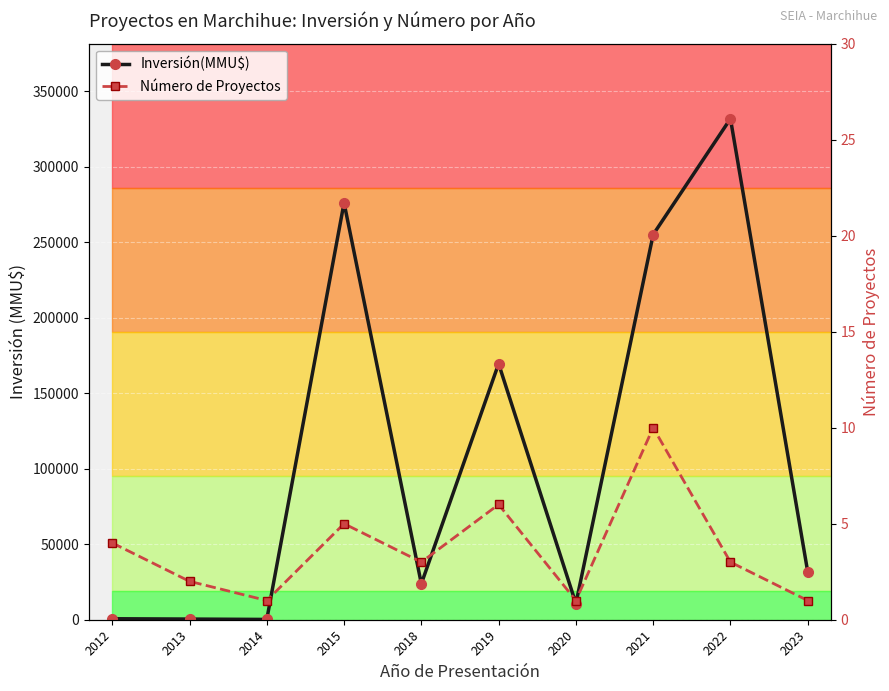

How many interior local peaks does the Inversión(MMU$) series have?

3